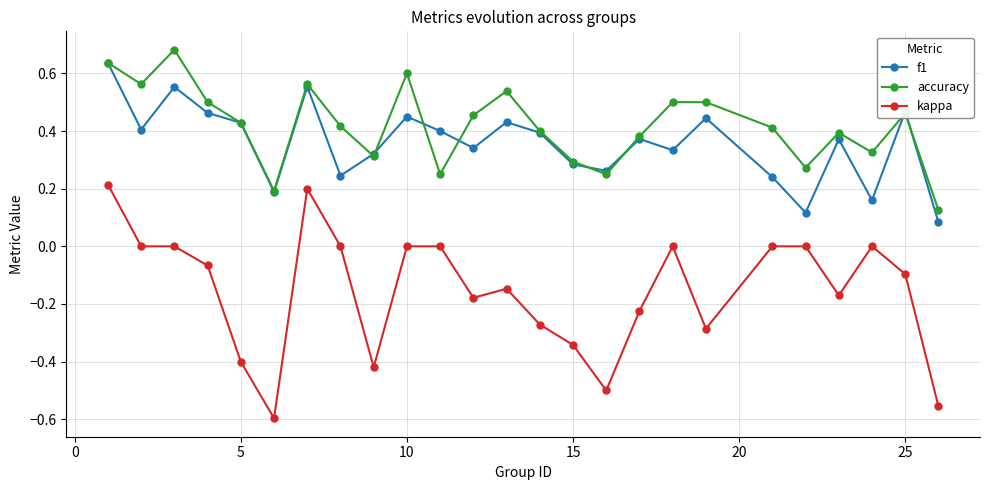

In f1, how many points are higher than both neighbors (excluding endpoints)?

8